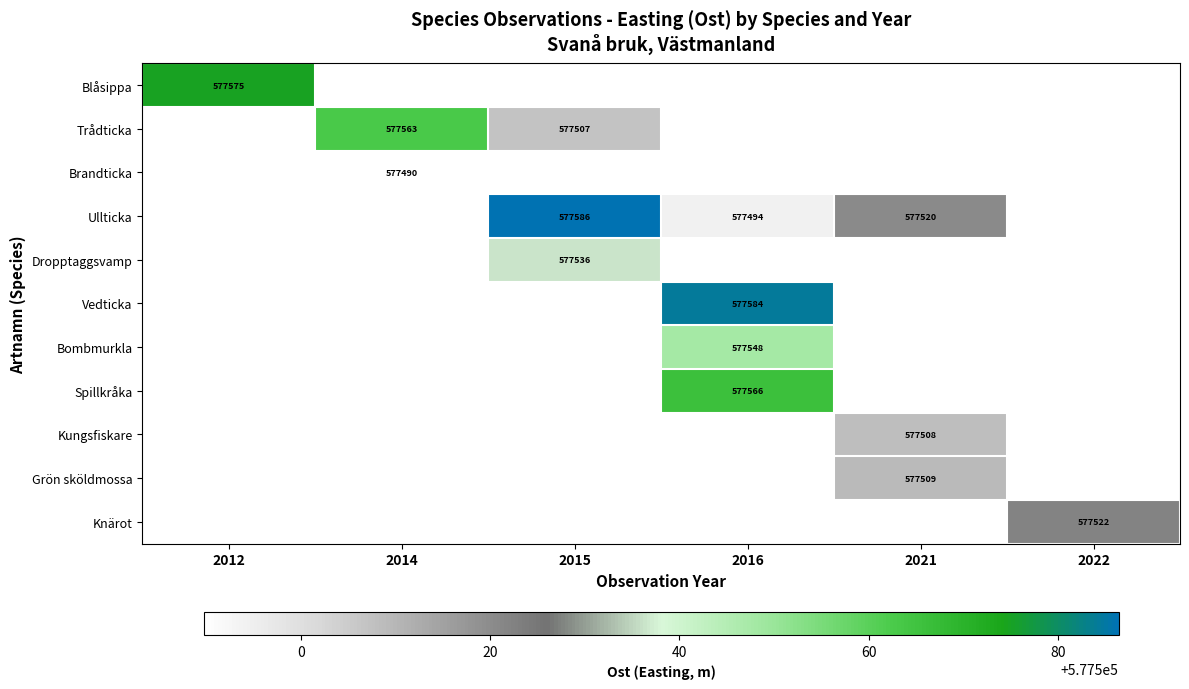

How many series are shown in this chart?

11